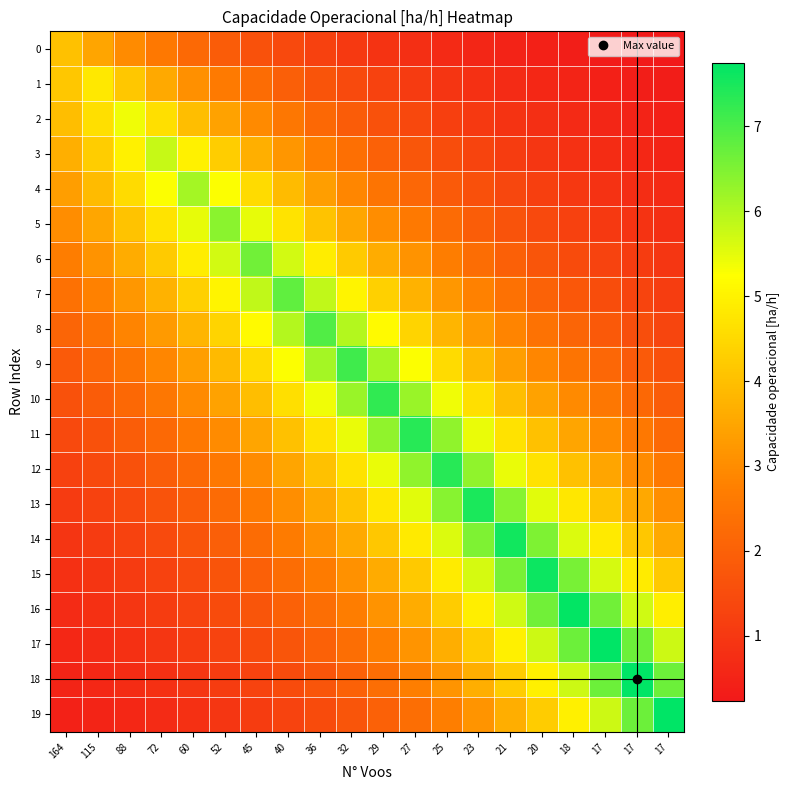

How many data points does each series have?

20